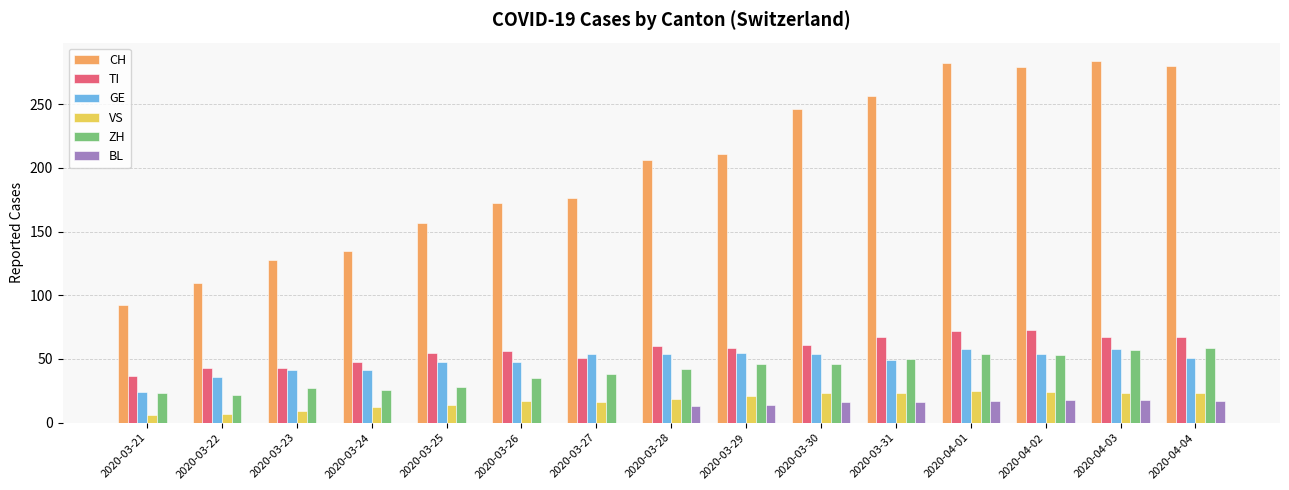

What is the sum of all VS values?

262